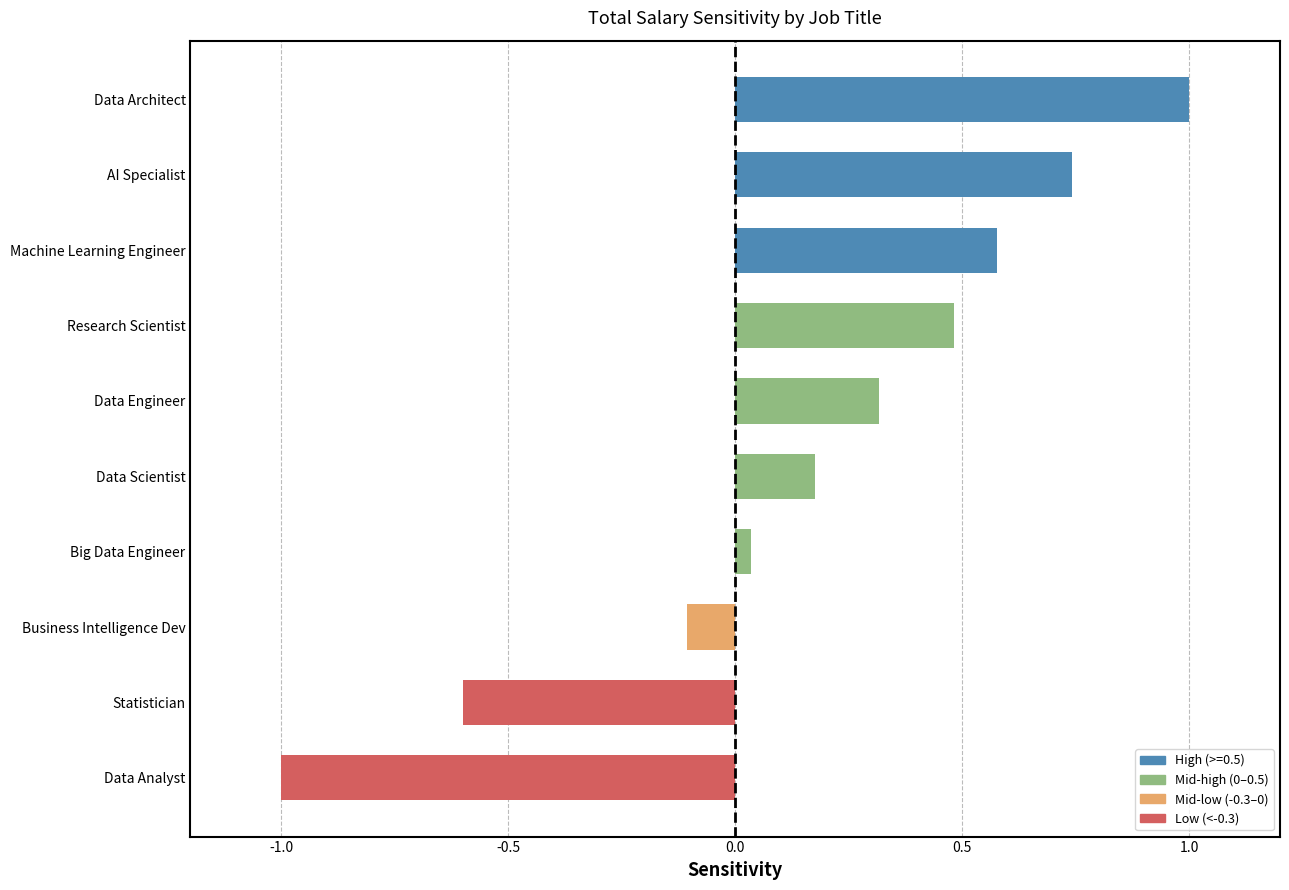

Is it true that the value at Data Analyst is -0.6?

False